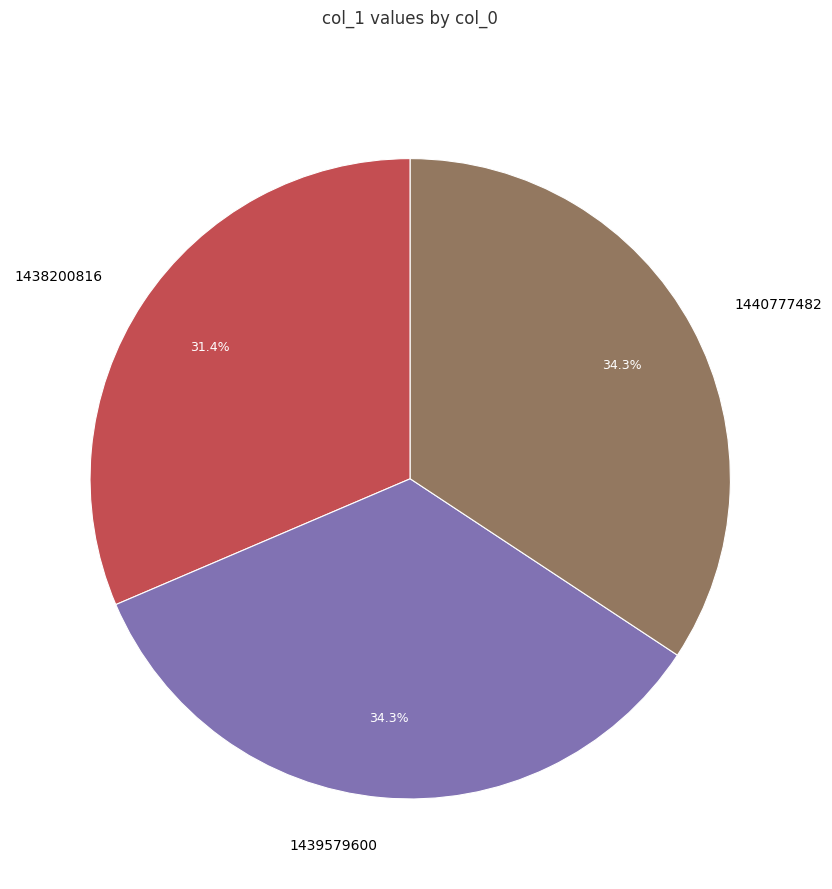

To the nearest percent, what is the difference between the 1439579600 and 1438200816 slice percentages?

3%